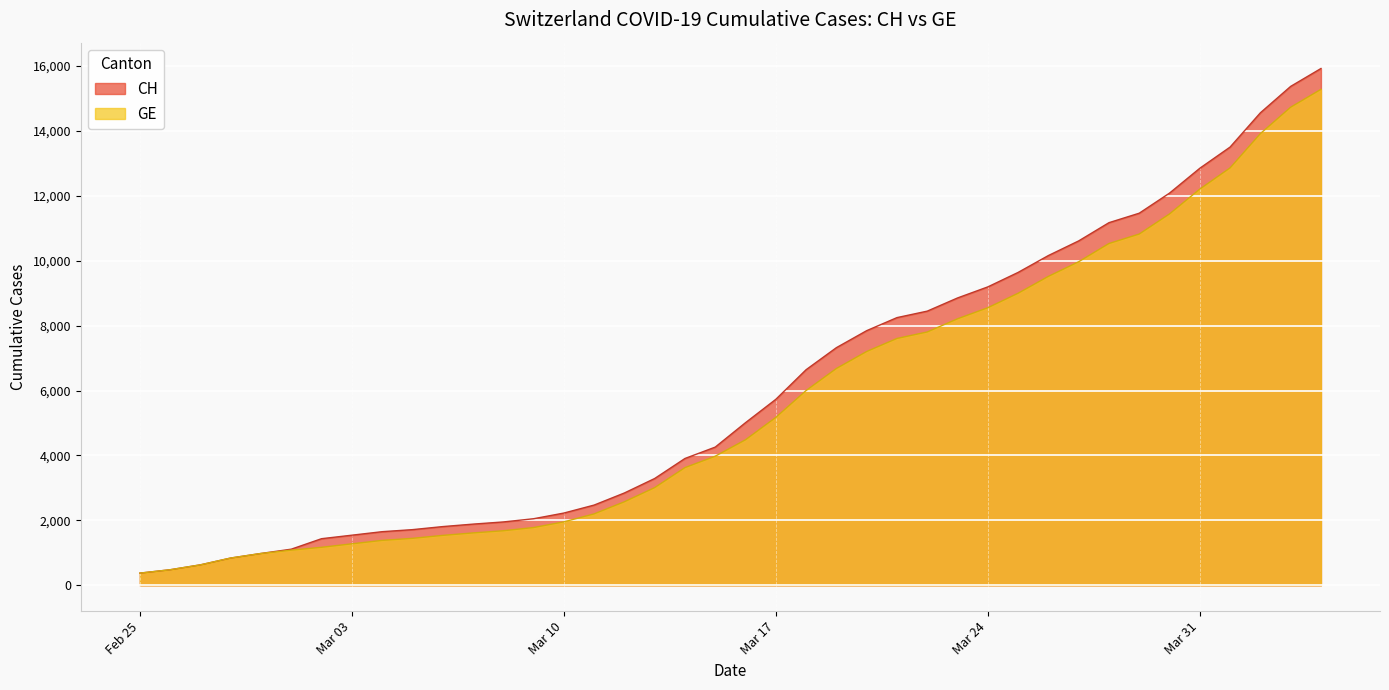

List the series in order of their overall mean, highest first.

CH, GE